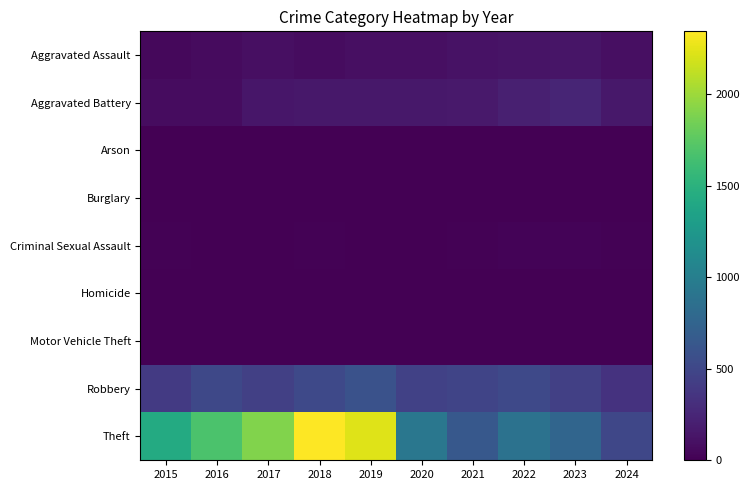

How many distinct data groups are displayed?

9